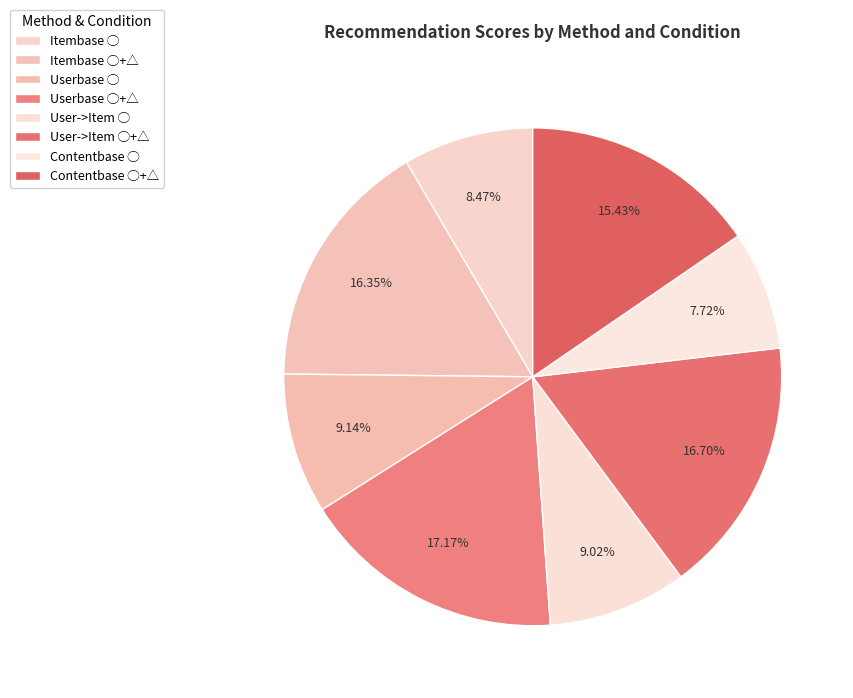

Is Userbase ◯+△ the majority of the pie?

No